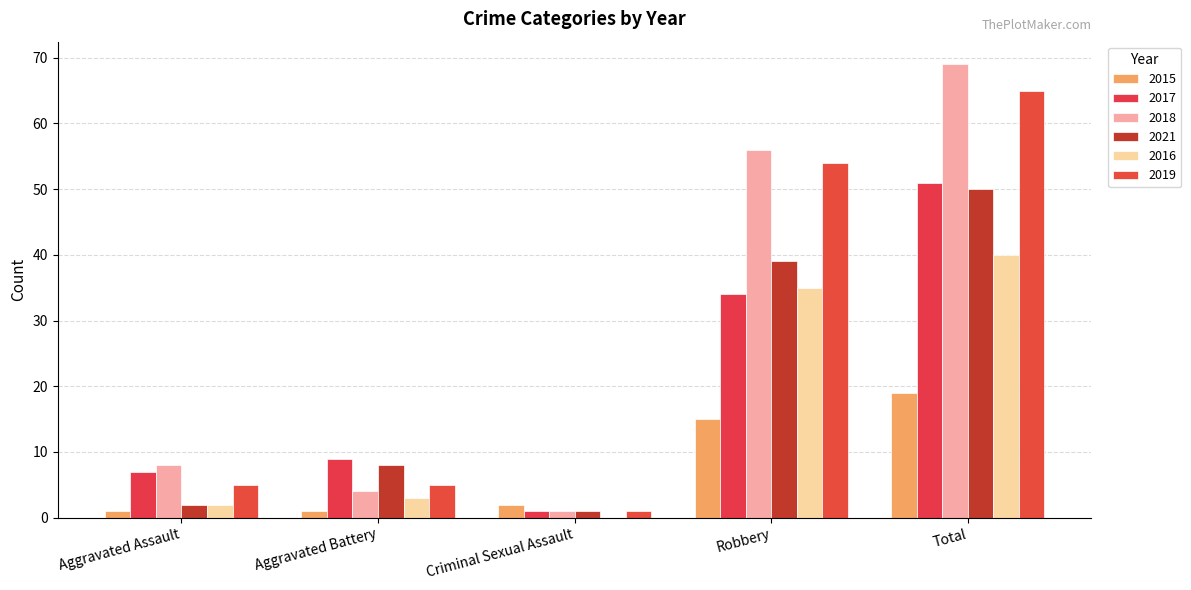

Are the bars grouped side by side (vs. stacked)?

Yes